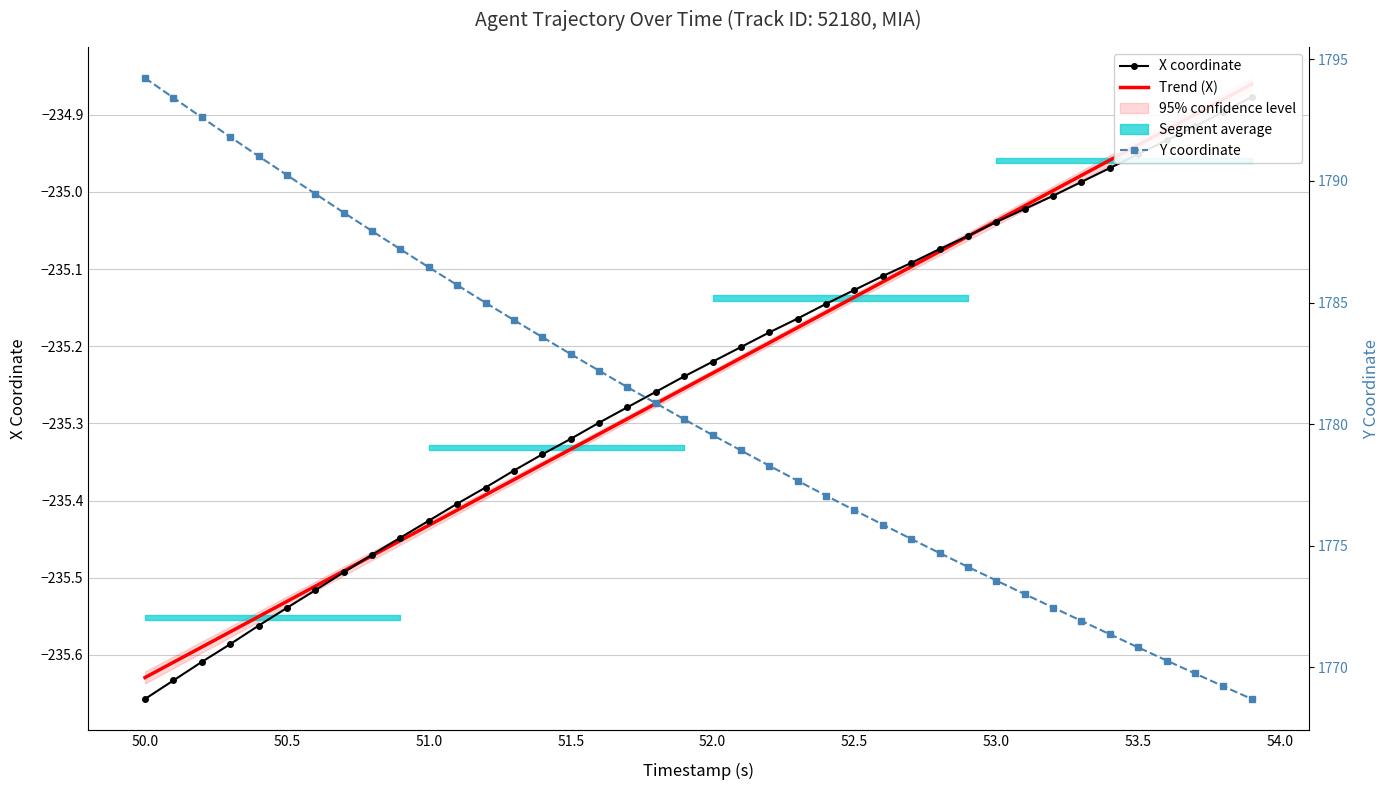

What is the sum of all Y coordinate values?

71218.3